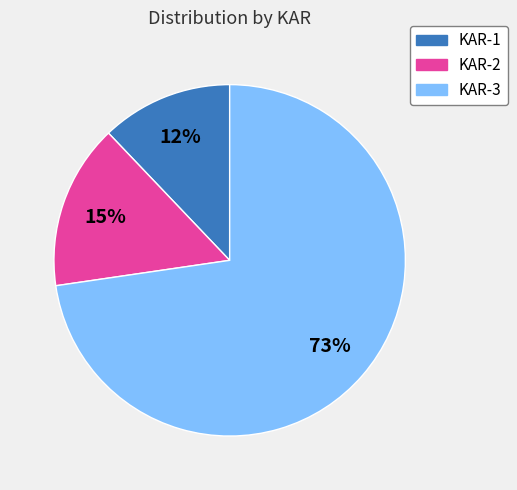

Between KAR-3 and KAR-2, which is larger?

KAR-3